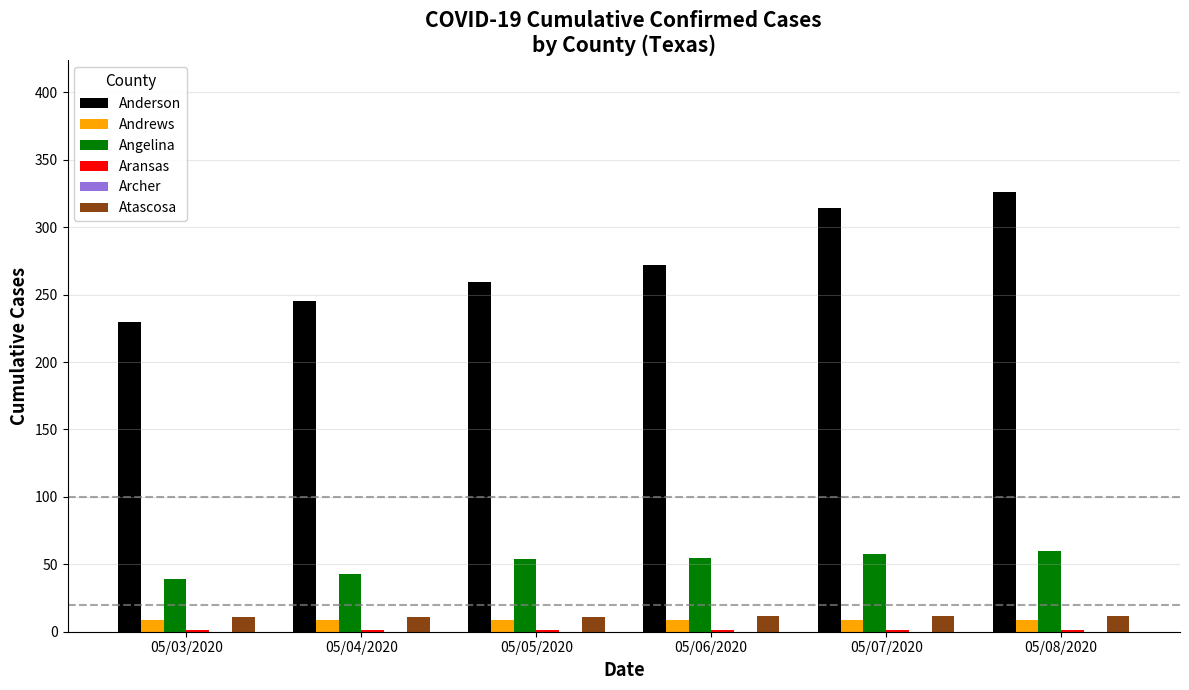

Which label corresponds to the largest value in the chart?

05/08/2020